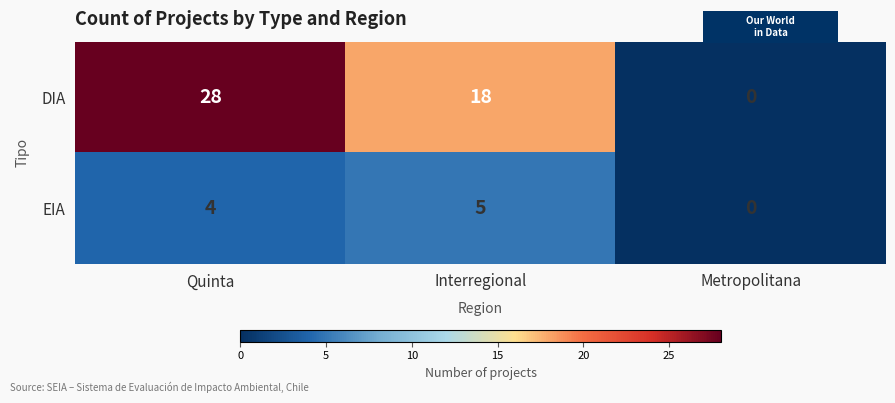

What is the difference between the second highest and minimum values in the EIA series?

4